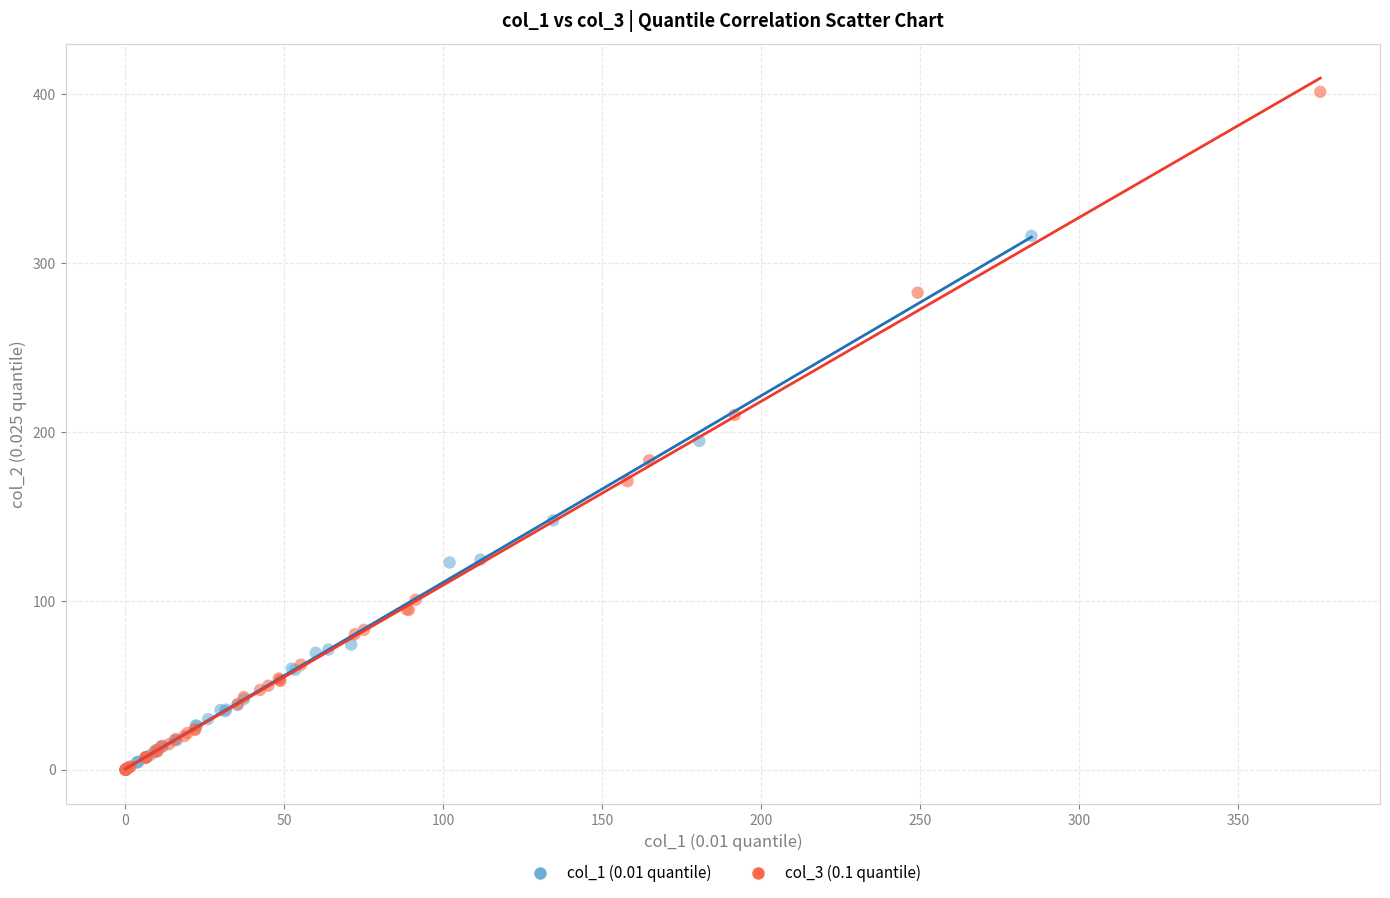

Which series has the widest spread of Y values?

col_3 (0.1 quantile)